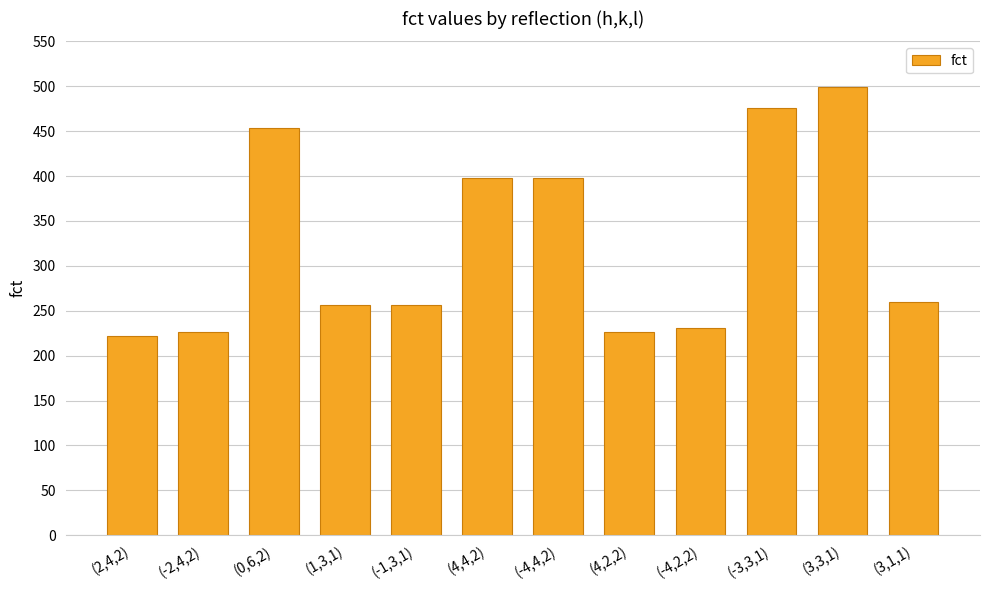

Approximately how many times larger is the value at (0,6,2) compared to (4,2,2)?

2.0